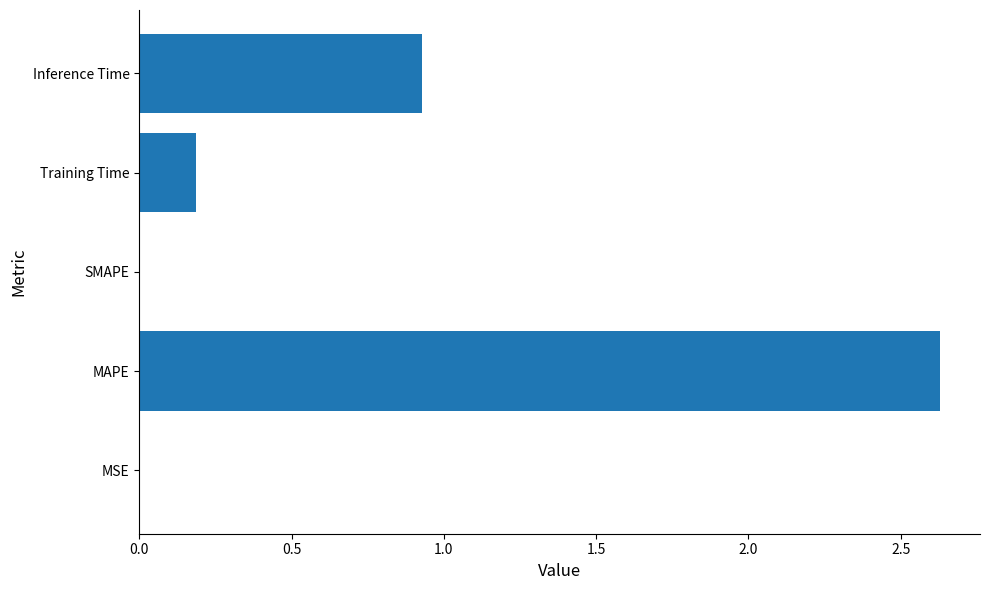

What is the sum of the values at Inference Time and SMAPE?

0.9